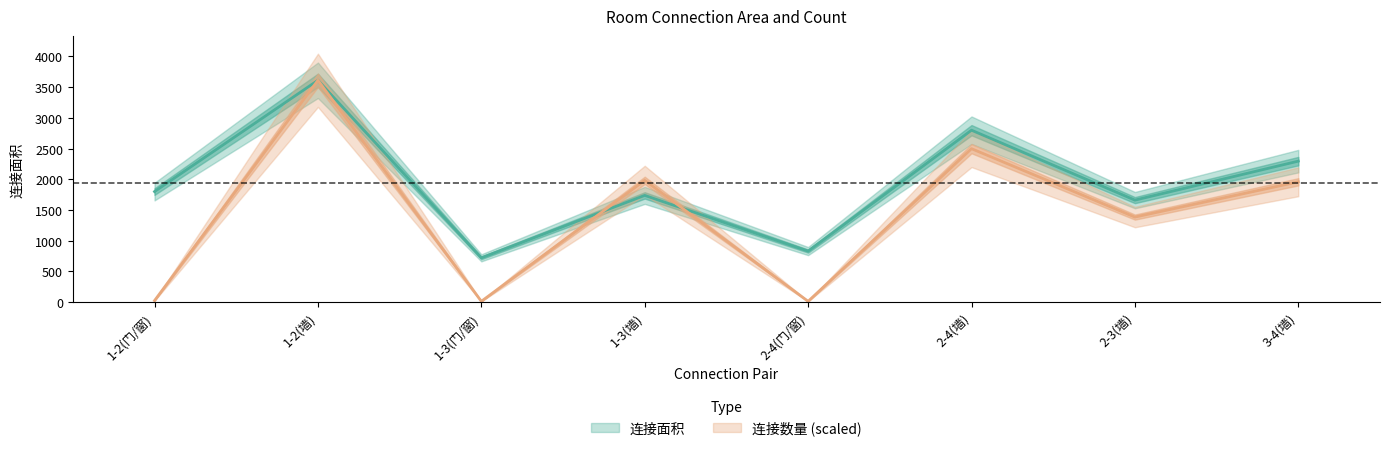

Reading left to right, what are all the values shown in this chart?

连接面积: 1799.0	3612.0	720.0	1737.0	830.0	2799.0	1660.0	2295.0
连接数量: 23.5	3612.0	11.7	1981.9	11.7	2497.9	1383.8	1958.5